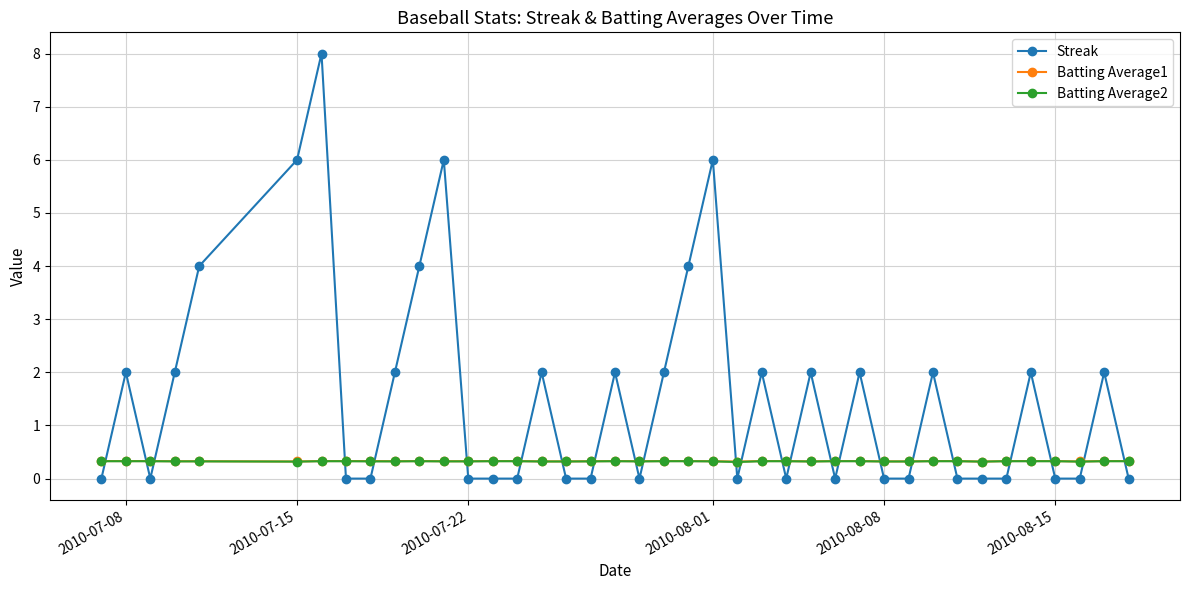

True or false: Streak has more than 2 interior local peaks.

True